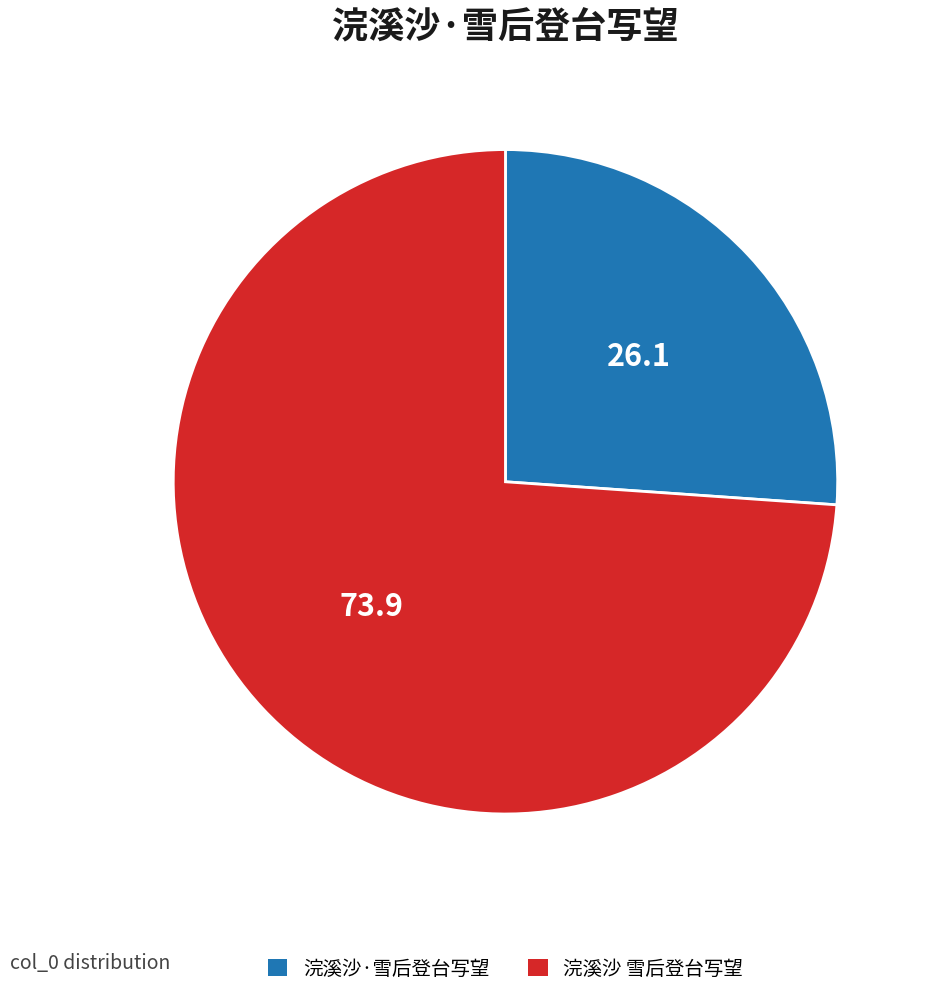

Is there any slice that represents more than half of the pie?

Yes